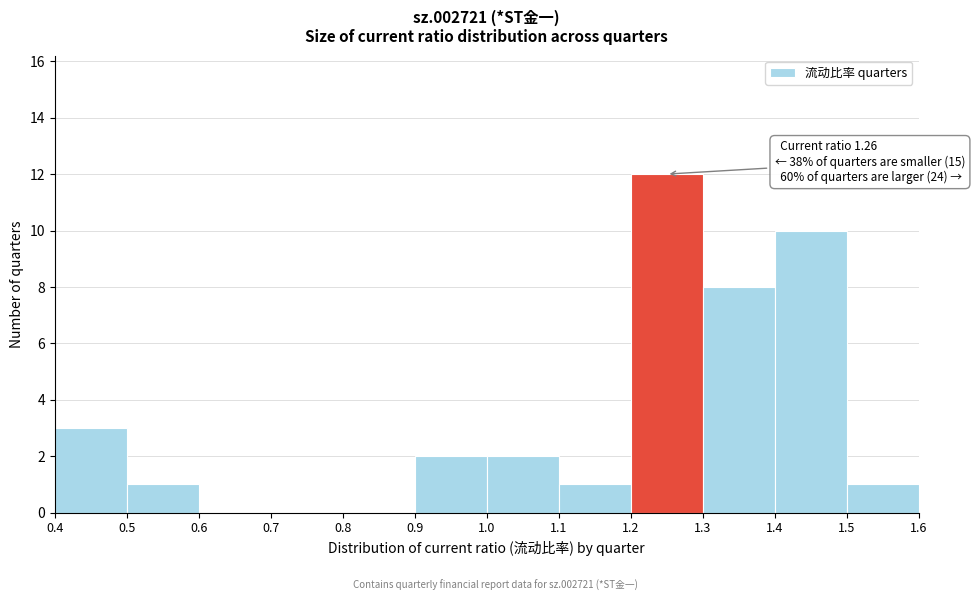

Over which range of the x-axis is the bar tallest?

1.2 to 1.3